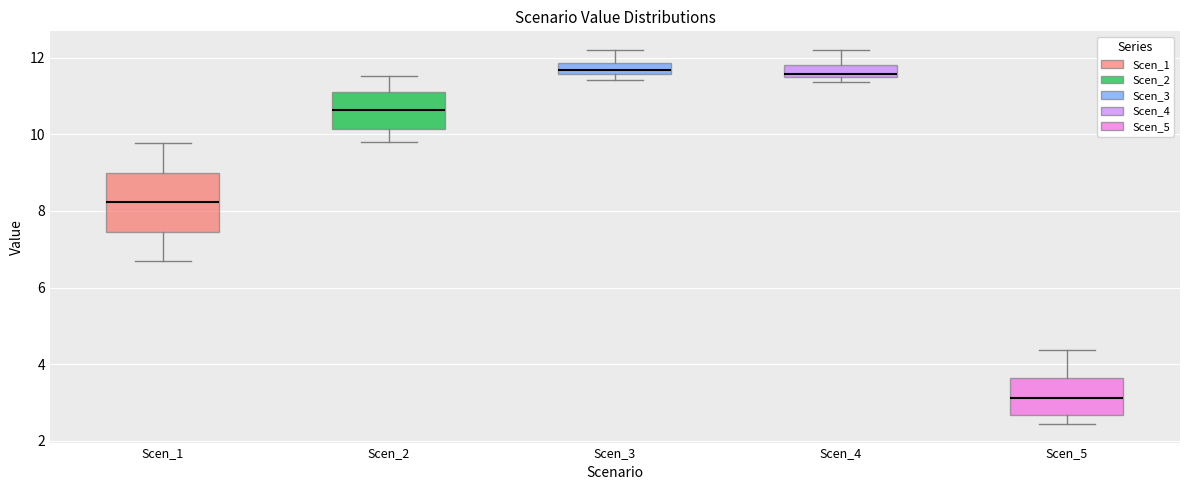

Where is the upper edge of the box for Scen_3 on the y-axis? The values are not printed on the chart, so give them approximately, as read against the axis.

11.8